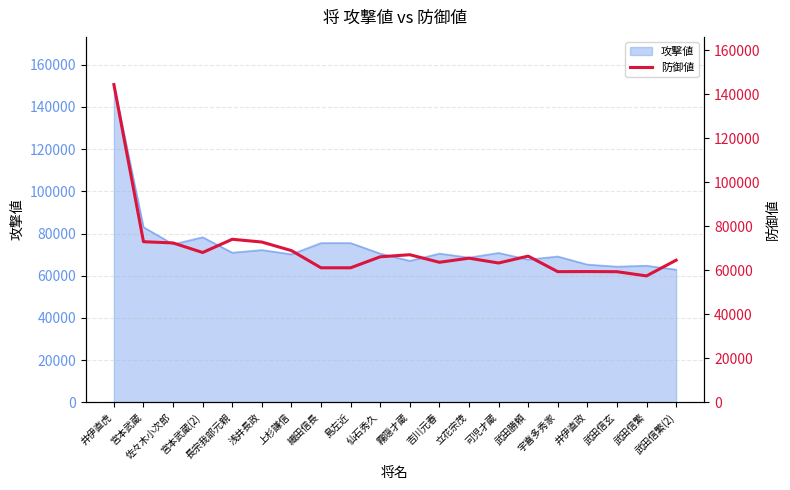

What is the greatest value displayed?

144366